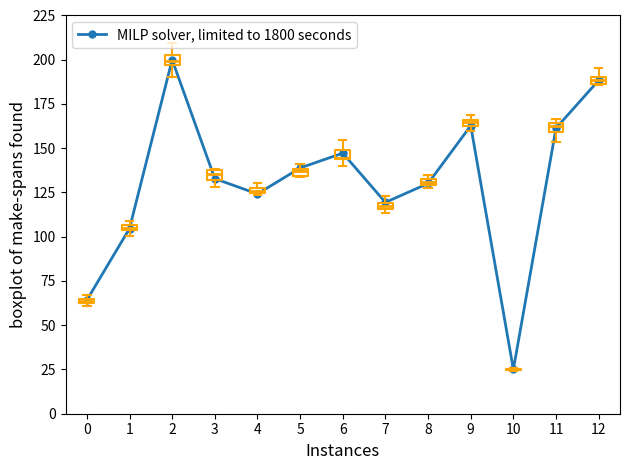

What is the difference between the values at 3 and 6?

14.4